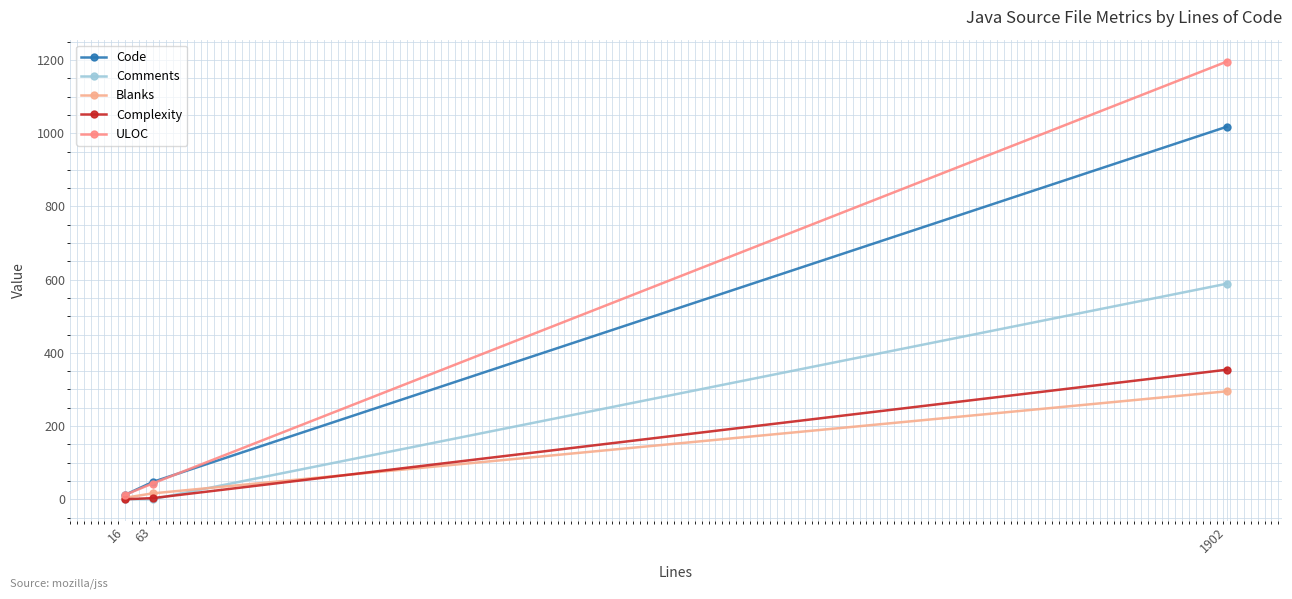

Reading right to left, list all the values displayed in this chart.

Code: 1018	47	12
Comments: 589	0	0
Blanks: 295	16	4
Complexity: 354	3	0
ULOC: 1196	43	12